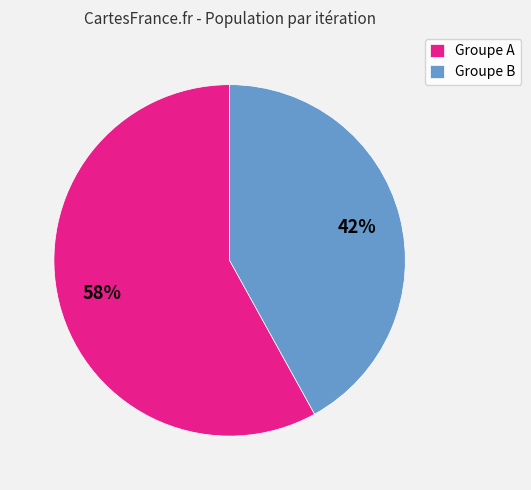

How many segments does this pie chart have?

2